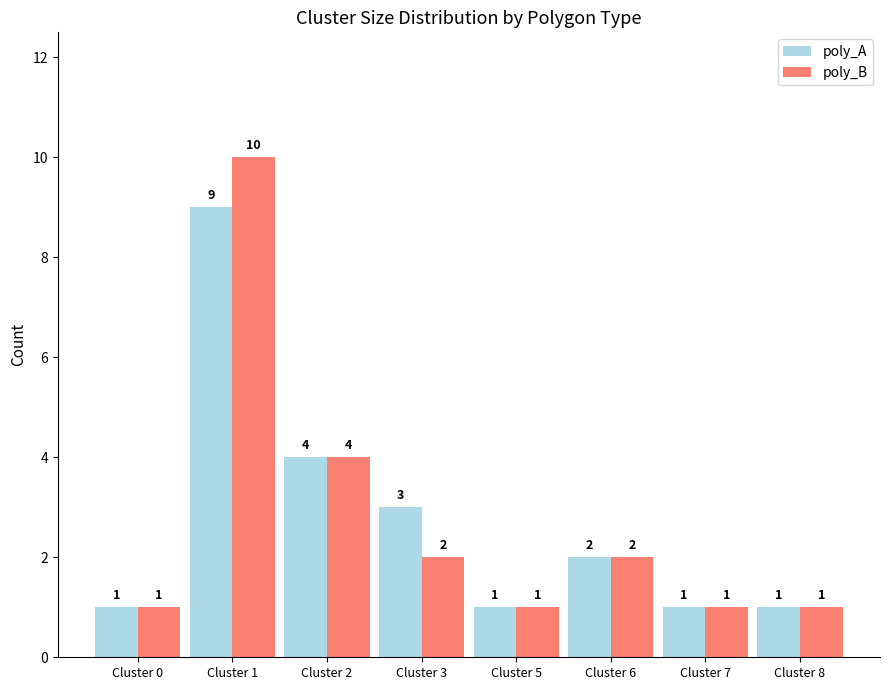

Where does the poly_B series first go above 2?

Cluster 1